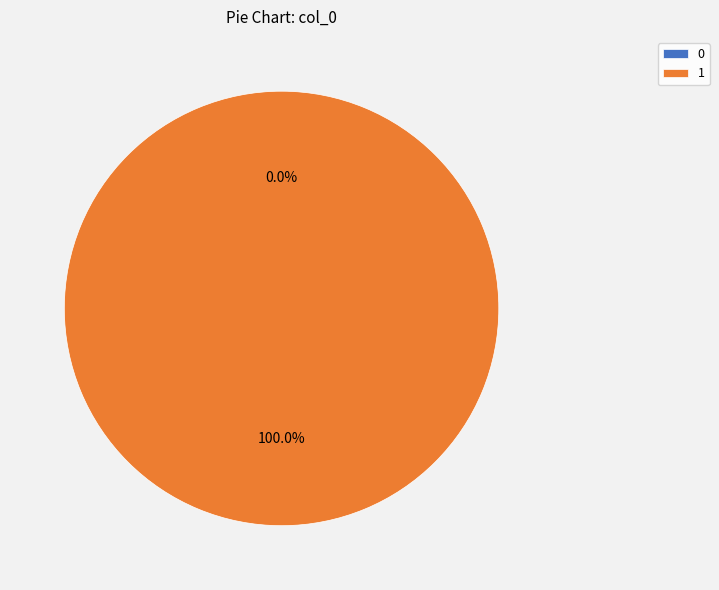

The 0 slice represents 11% of the pie. True or false?

False